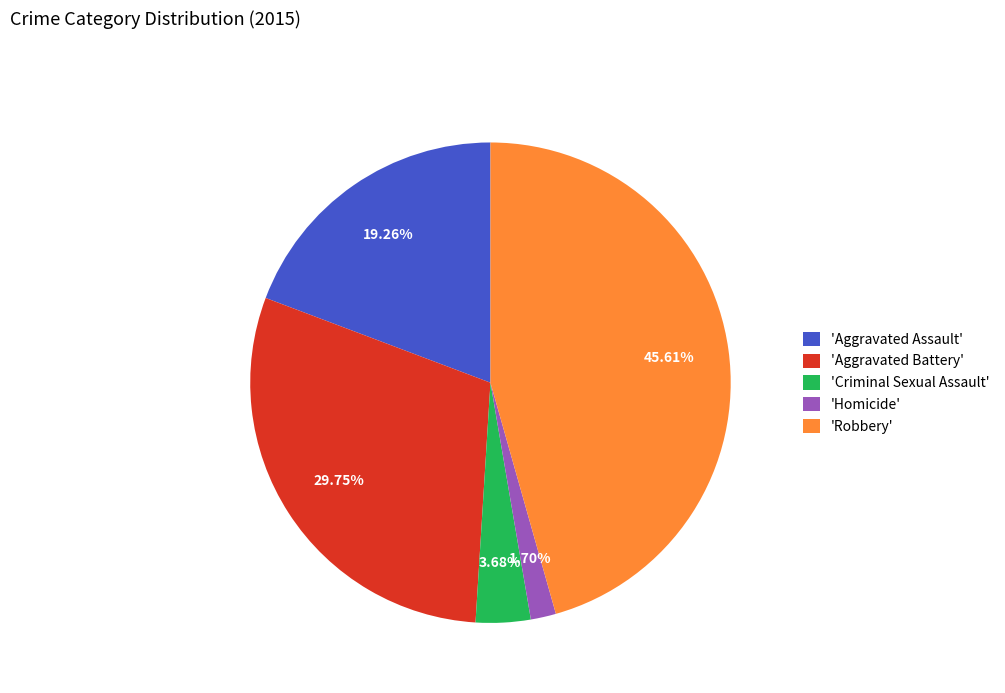

Which slice is the largest?

'Robbery'